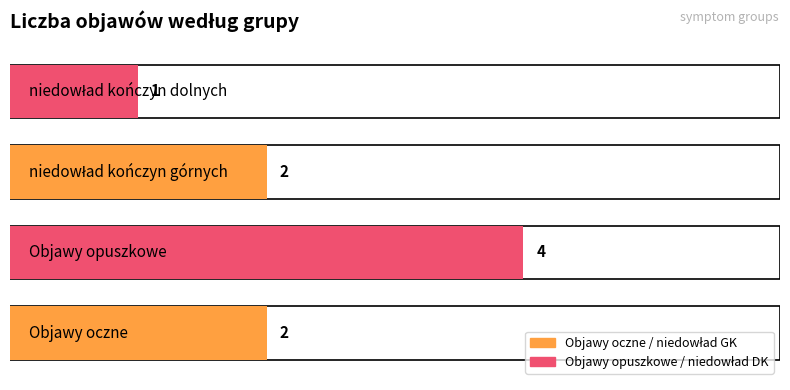

What is the maximum value shown in the chart?

4